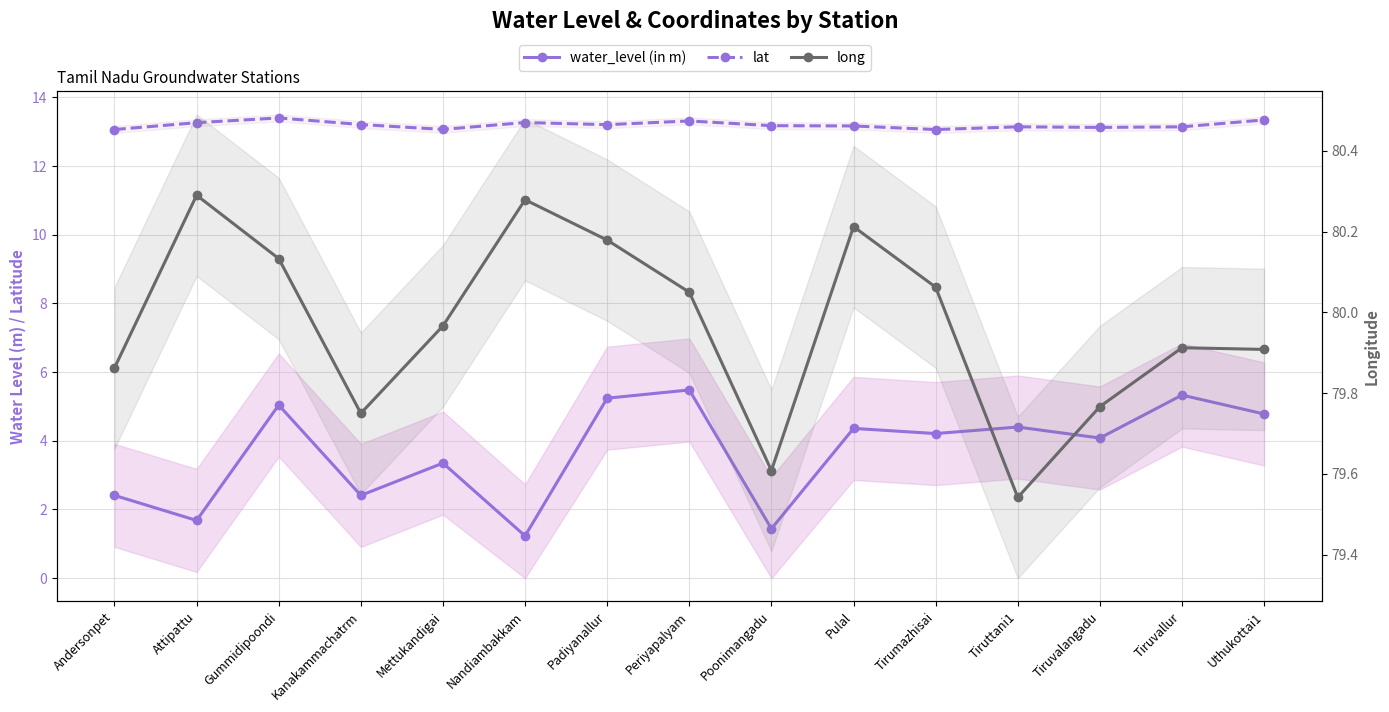

What is the sum of the long values at Tiruvalangadu and Poonimangadu?

159.4